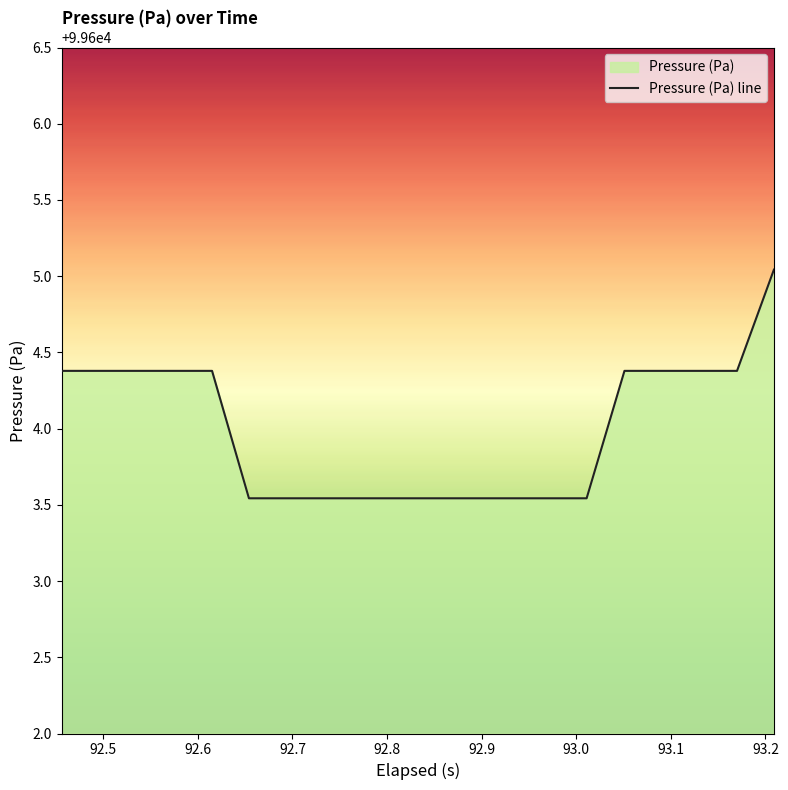

What is the difference between the maximum and minimum values?

1.5